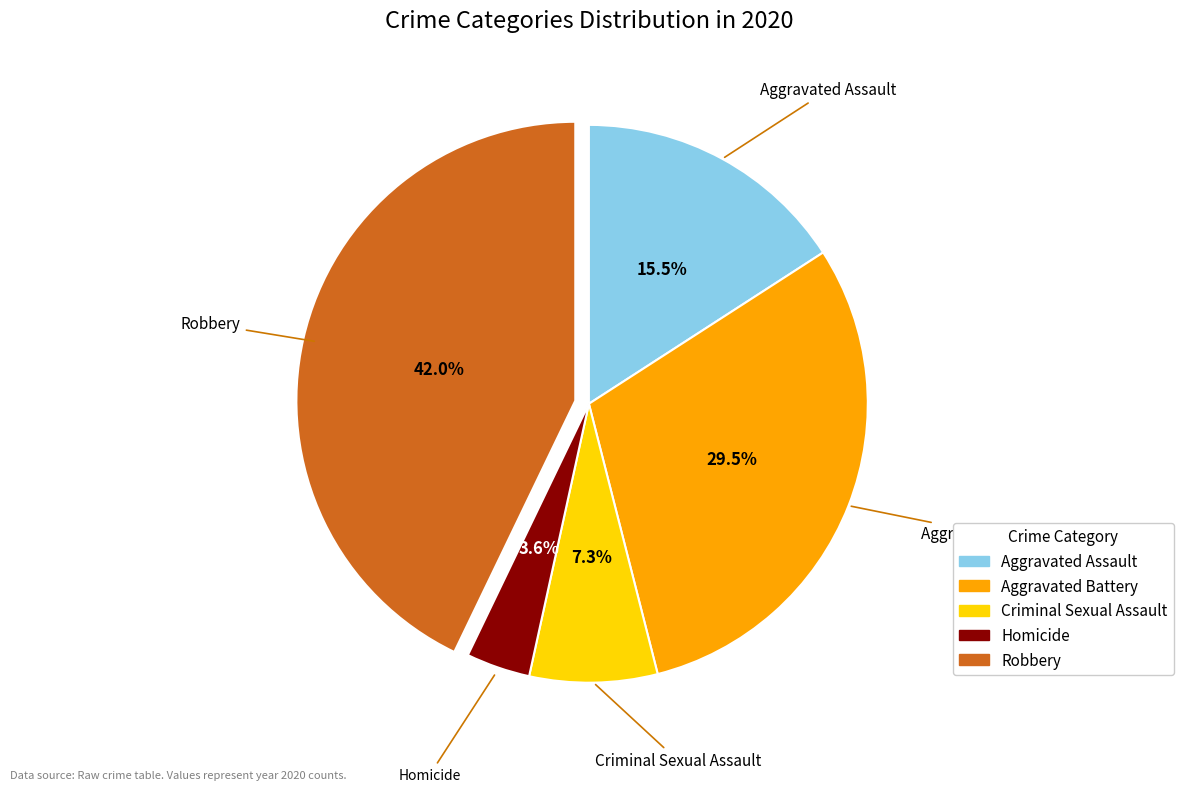

Is it true that Homicide is 15% of the pie?

False